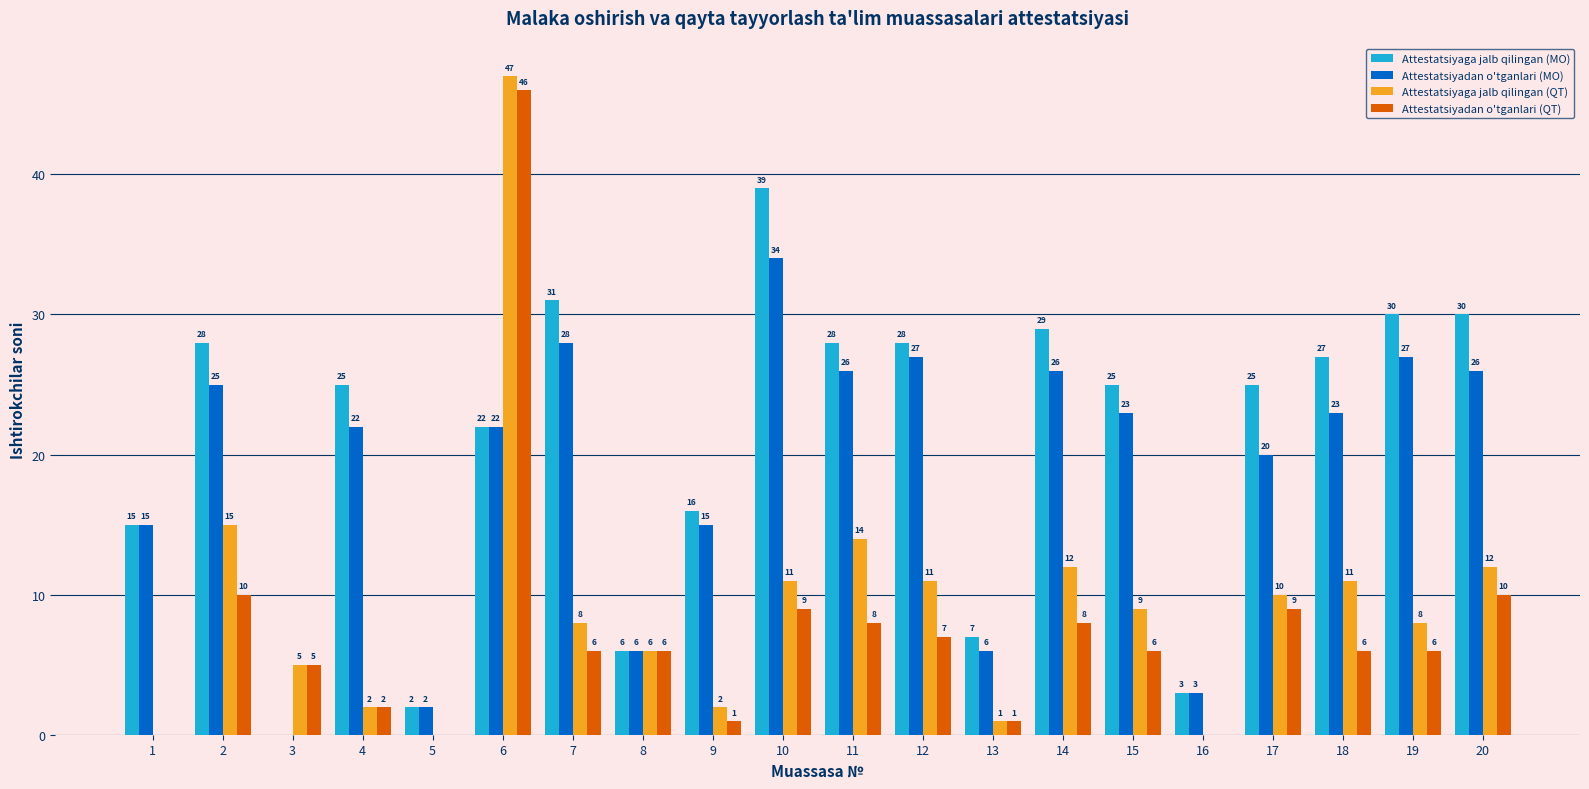

Which series has the widest spread of values?

Attestatsiyaga jalb qilingan (QT)